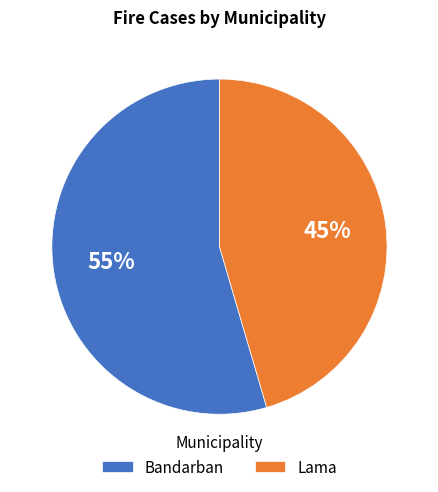

What percentage is the Lama slice, to the nearest percent?

45%